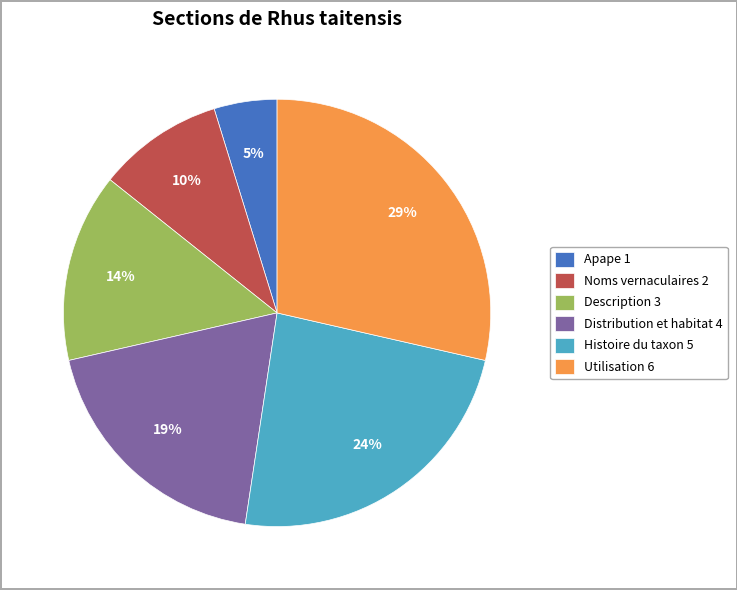

Is Noms vernaculaires the majority of the pie?

No